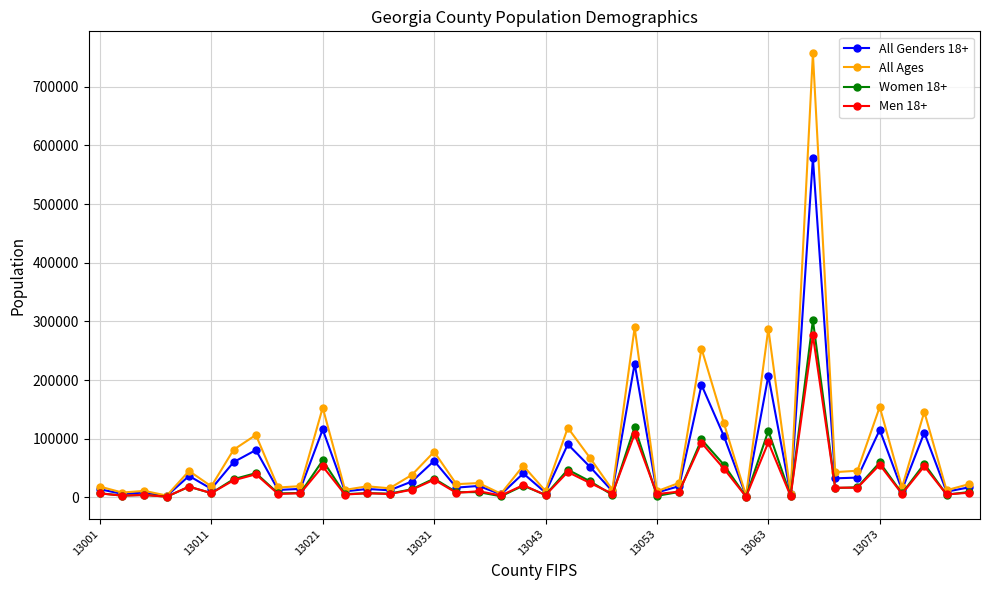

Which series has the largest range (max minus min)?

All Ages